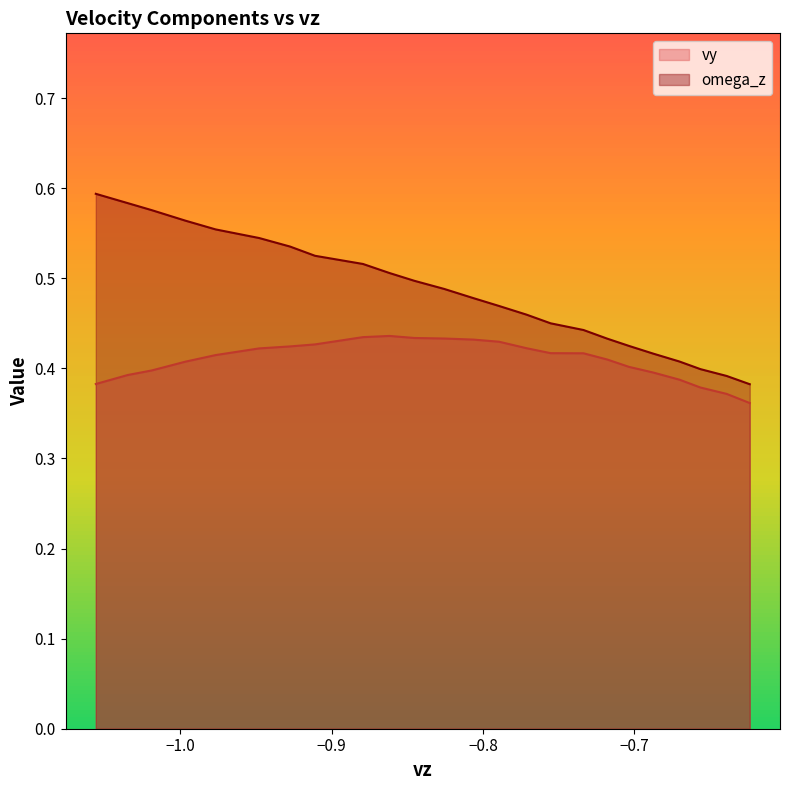

How many omega_z values are between 0 and 1?

40